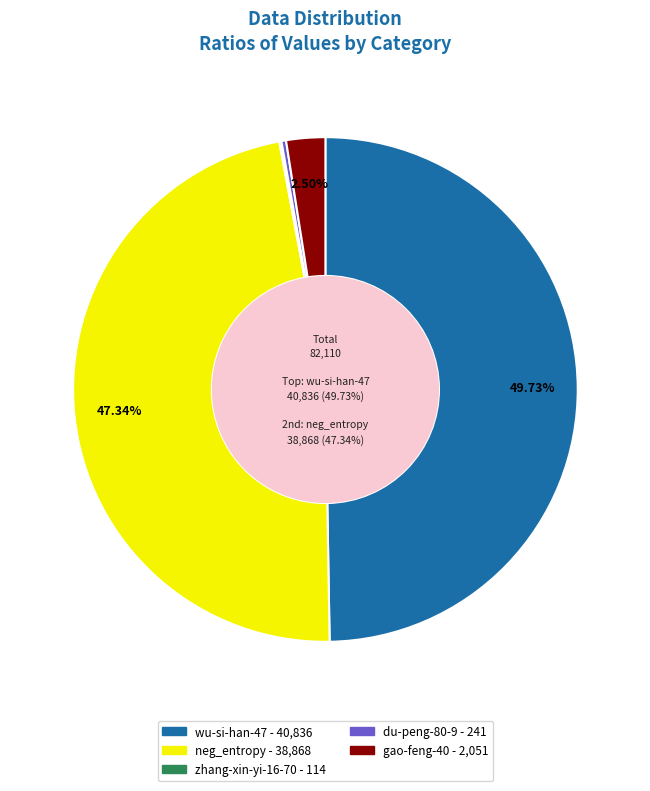

True or false: gao-feng-40 accounts for 15% of the total.

False